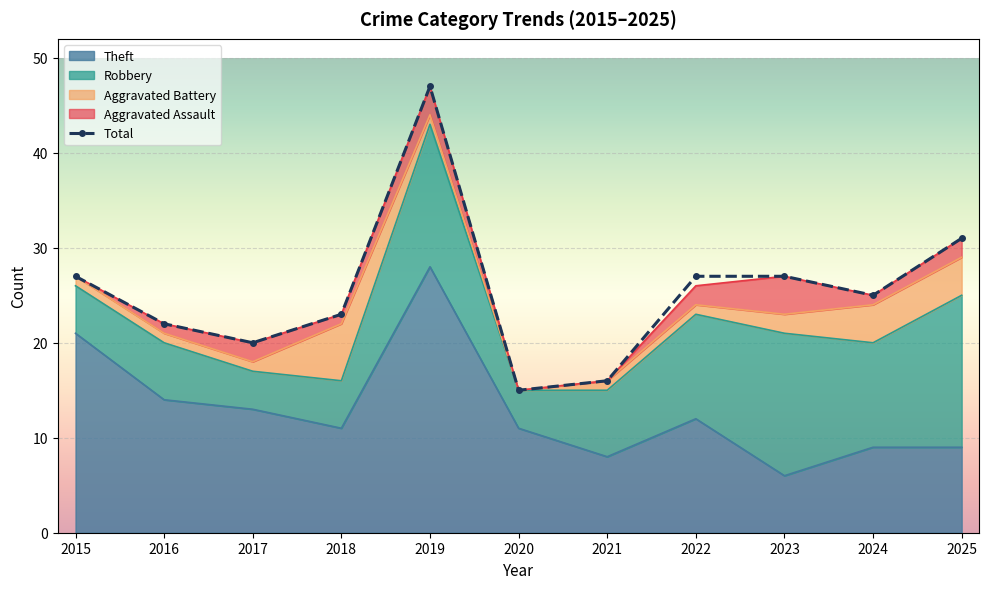

At which category does the chart reach its minimum across all series?

2015